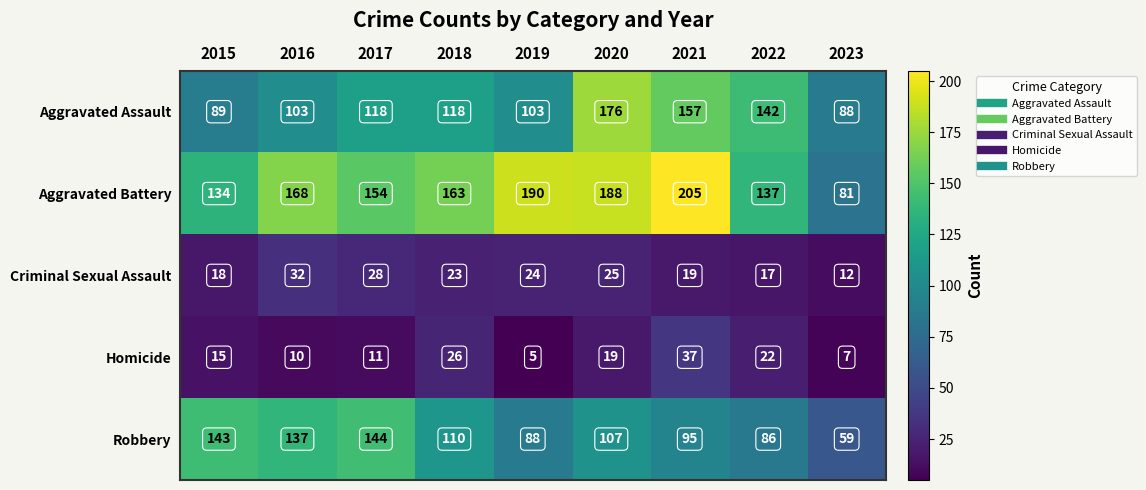

Where is Criminal Sexual Assault nearest to the value 22?

2018